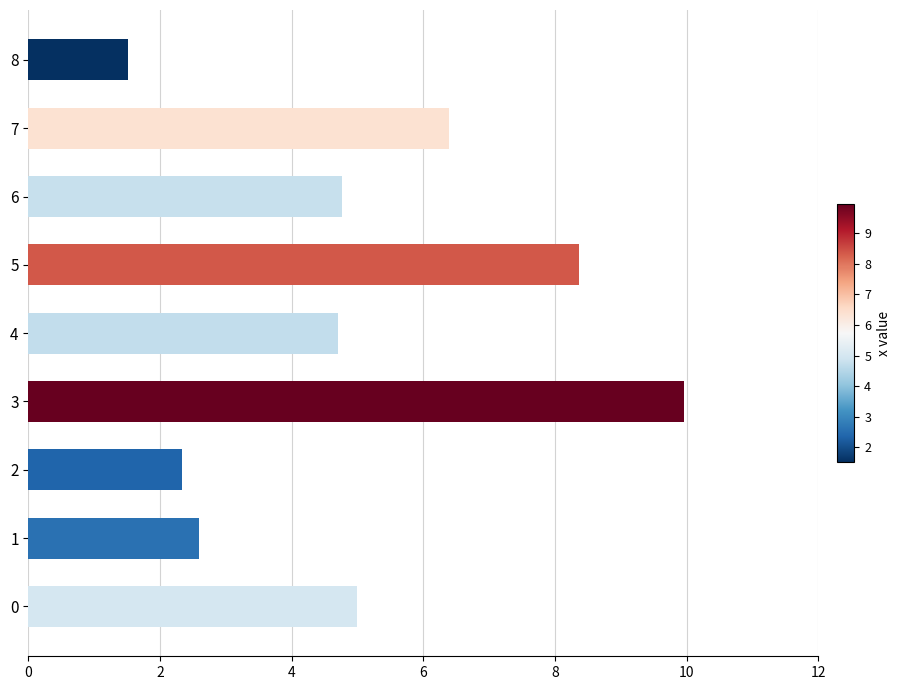

What is the change in value from 4 to 5?

+3.7